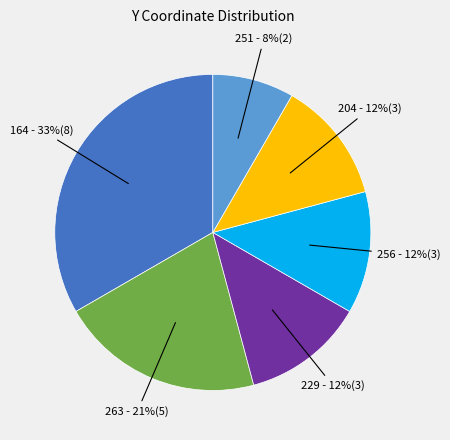

Which category has the smallest portion of the pie?

251